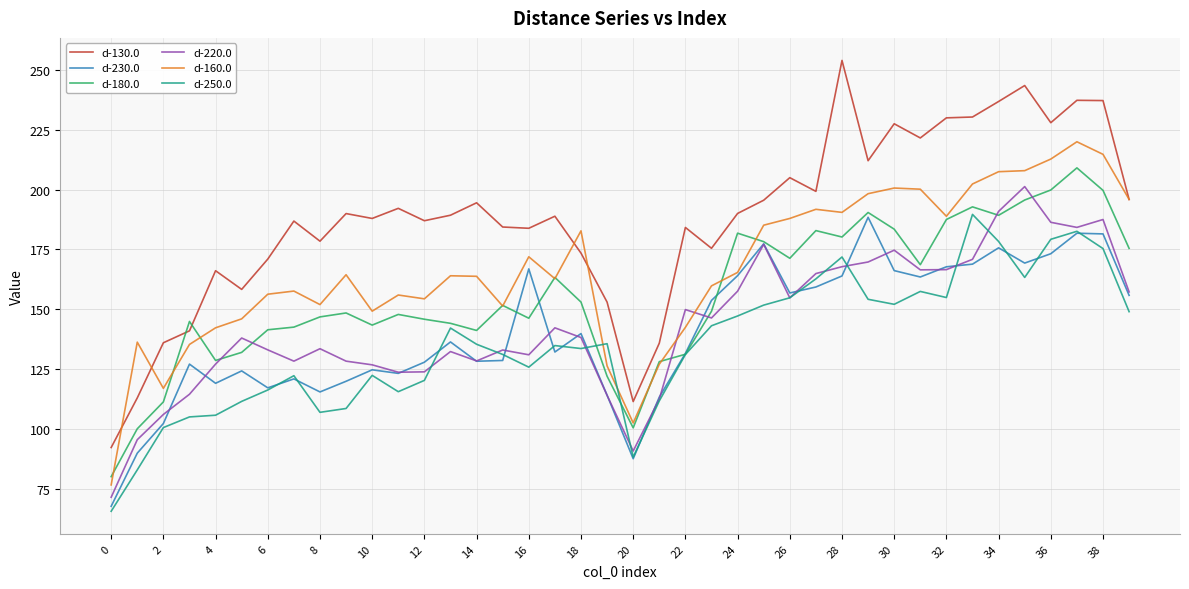

Which series has the largest range (max minus min)?

d-130.0